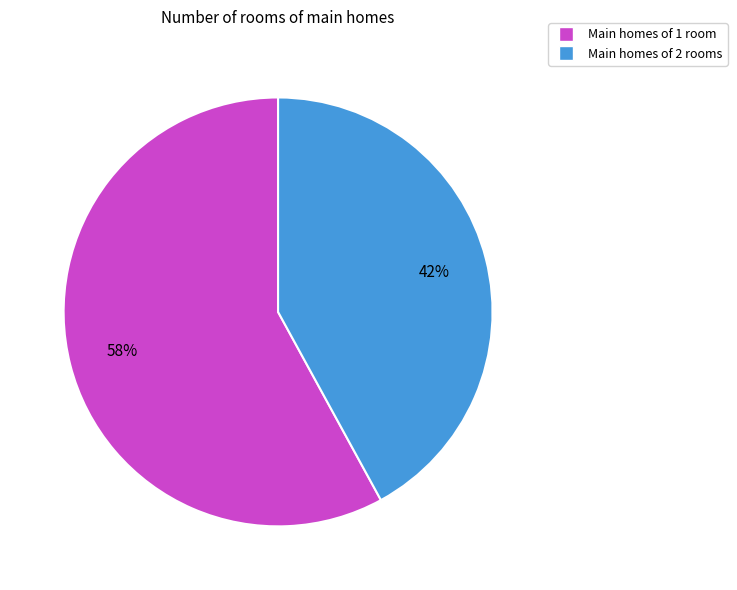

Does any single category account for the majority?

Yes